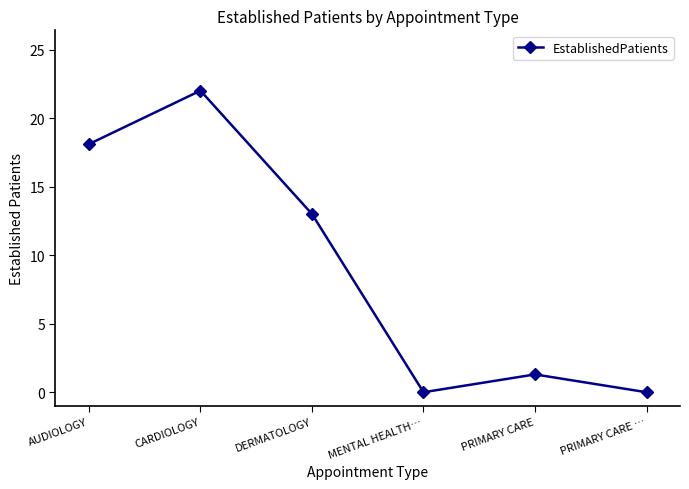

What is the label of the 4th point from the right?

DERMATOLOGY